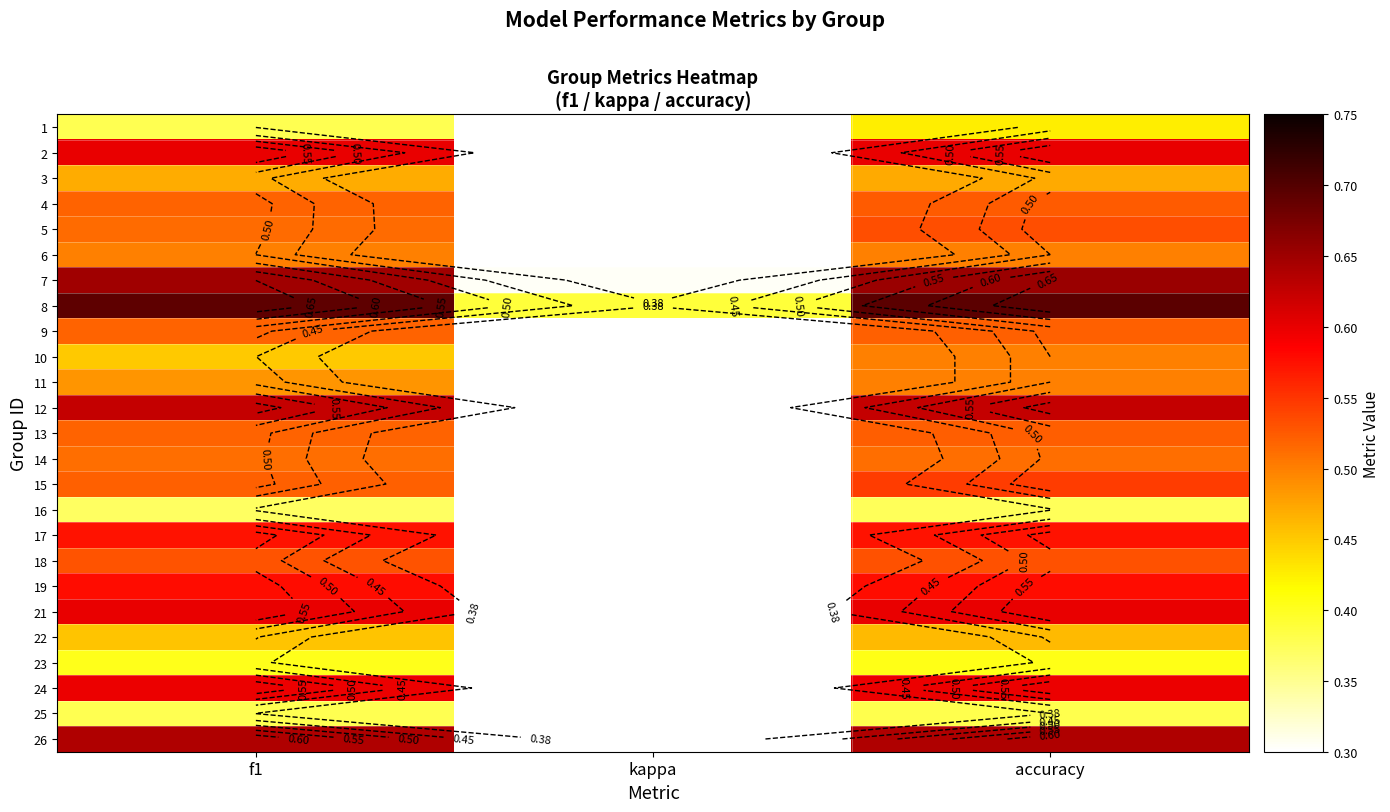

The 7 series shows 1.1 at accuracy. True or false?

False